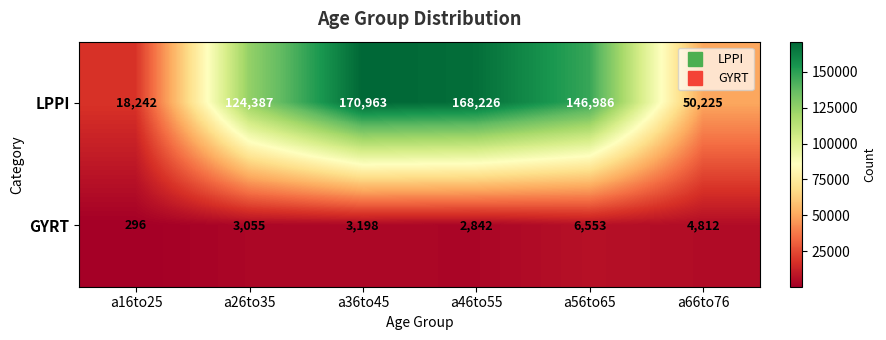

At which category is the sum across all series the highest?

a36to45